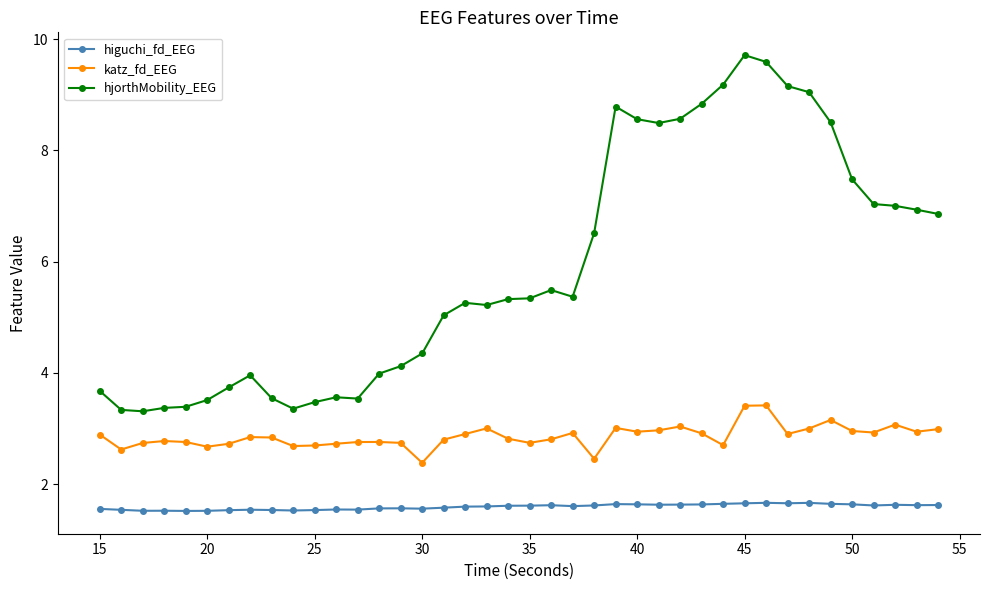

What is the average value of the katz_fd_EEG series?

2.9